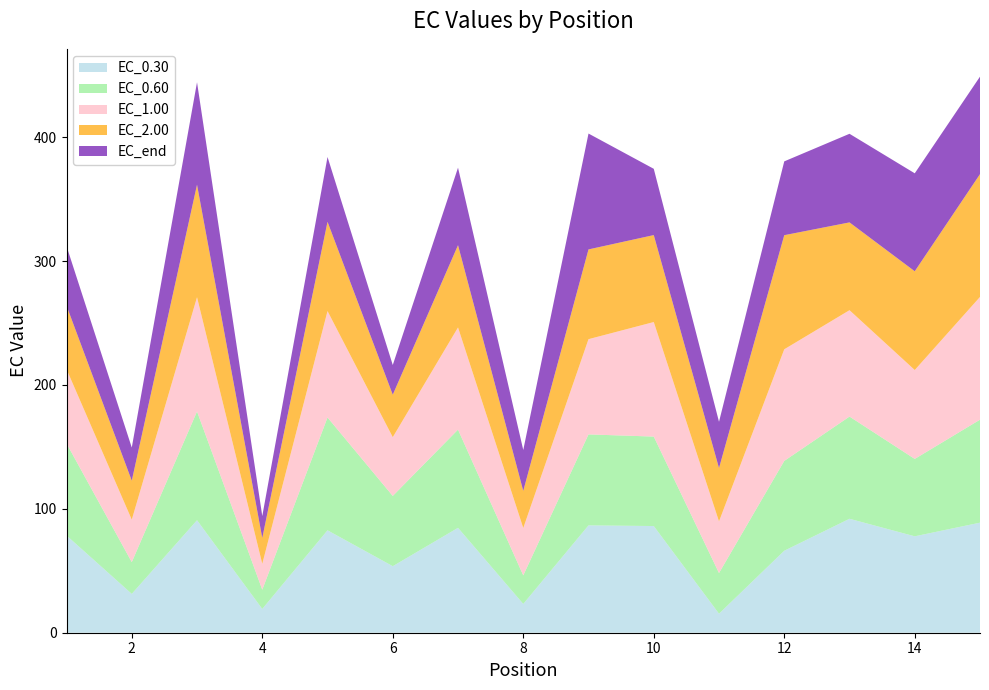

Reading right to left, list all the values displayed in this chart.

EC_0.30: 15=88.8	14=77.8	13=92.0	12=66.2	11=15.4	10=86.1	9=86.7	8=23.3	7=84.7	6=53.7	5=82.7	4=19.2	3=90.8	2=31.4	1=78.5
EC_0.60: 15=83.1	14=62.5	13=82.5	12=72.5	11=32.8	10=72.2	9=73.4	8=23.0	7=79.3	6=56.7	5=91.1	4=15.5	3=87.8	2=25.6	1=74.3
EC_1.00: 15=99.1	14=71.8	13=85.9	12=90.1	11=41.7	10=92.4	9=76.9	8=38.3	7=82.5	6=47.4	5=85.9	4=20.9	3=92.2	2=34.2	1=59.9
EC_2.00: 15=99.1	14=79.7	13=70.9	12=92.1	11=43.1	10=70.2	9=72.5	8=30.0	7=66.4	6=34.3	5=72.0	4=20.9	3=90.8	2=31.5	1=51.2
EC_end: 15=78.7	14=79.1	13=71.5	12=59.6	11=37.3	10=53.5	9=93.5	8=33.0	7=62.6	6=24.0	5=52.3	4=17.7	3=82.7	2=26.7	1=48.1